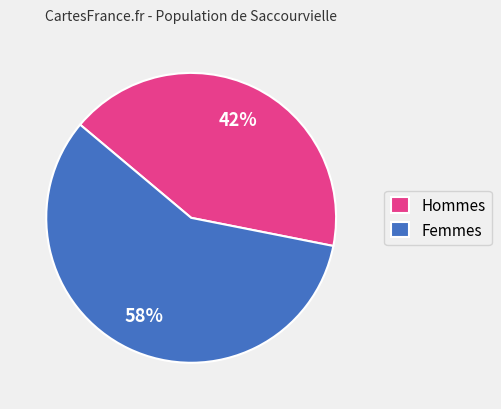

How many segments does this pie chart have?

2